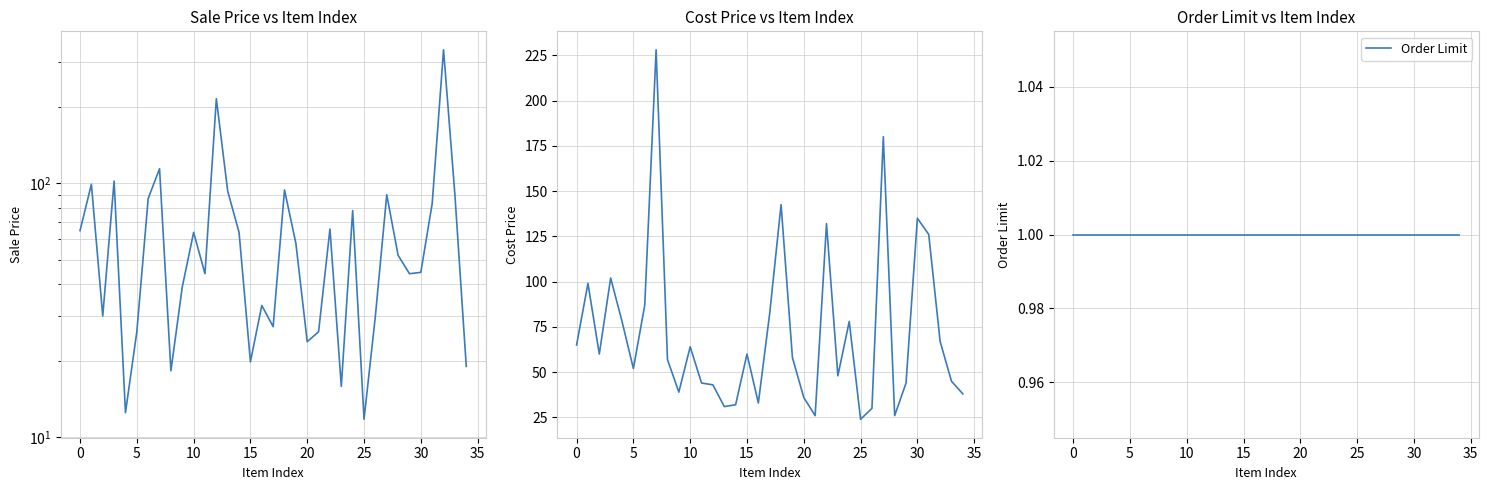

At how many categories does at least one series exceed 96?

10